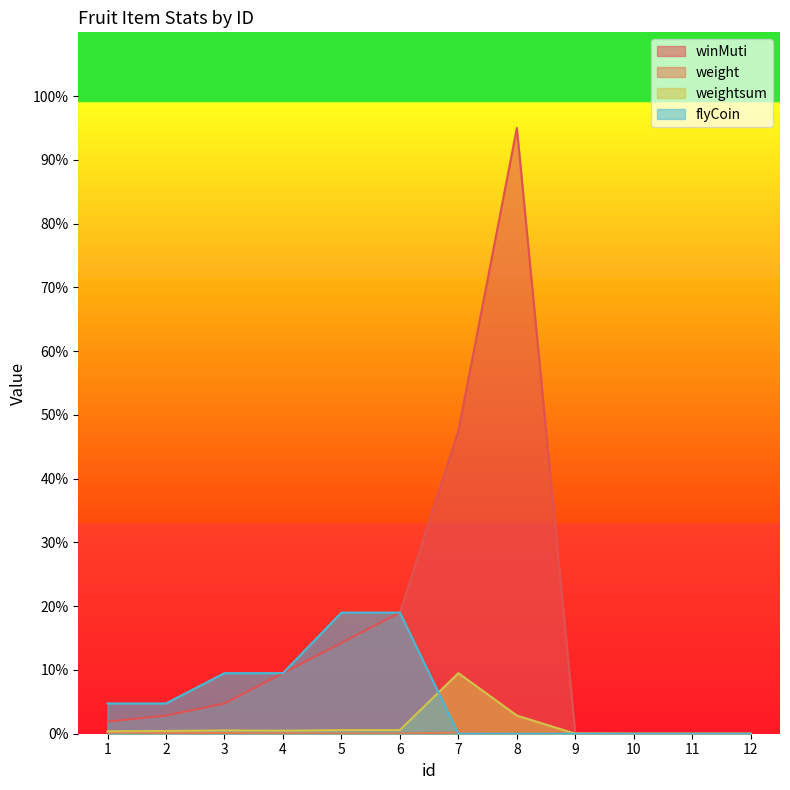

What are all the series names shown in the legend?

winMuti, weight, weightsum, flyCoin